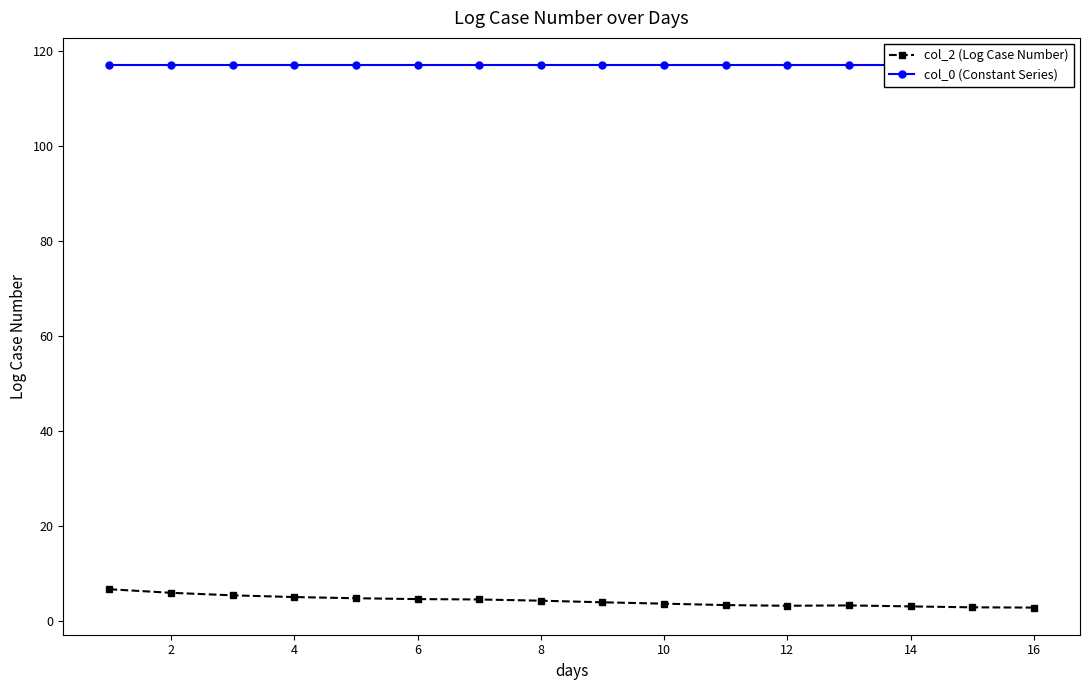

What are all the series names shown in the legend?

col_2 (Log Case Number), col_0 (Constant Series)